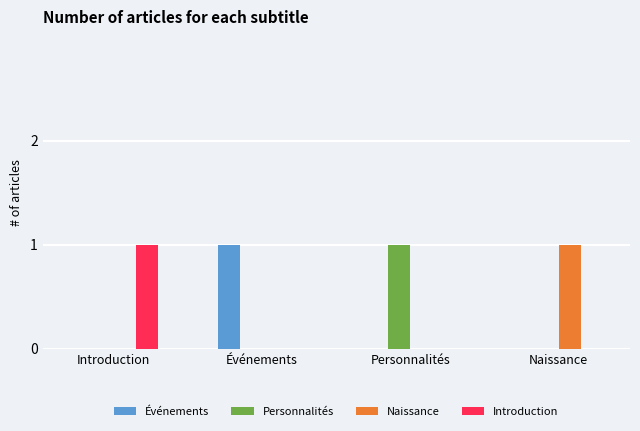

The Naissance series shows 0 at Naissance. True or false?

False